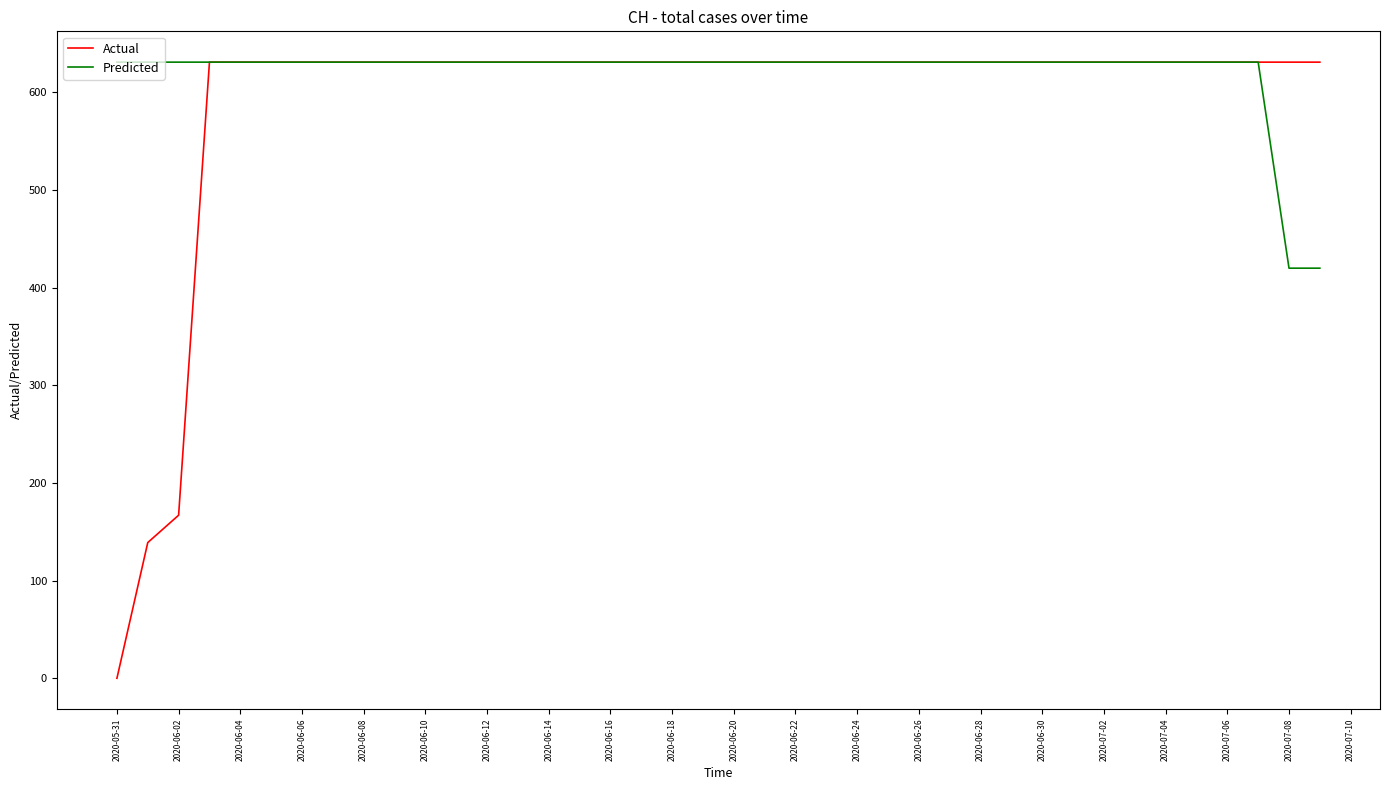

Which series has the largest total across all categories?

Predicted